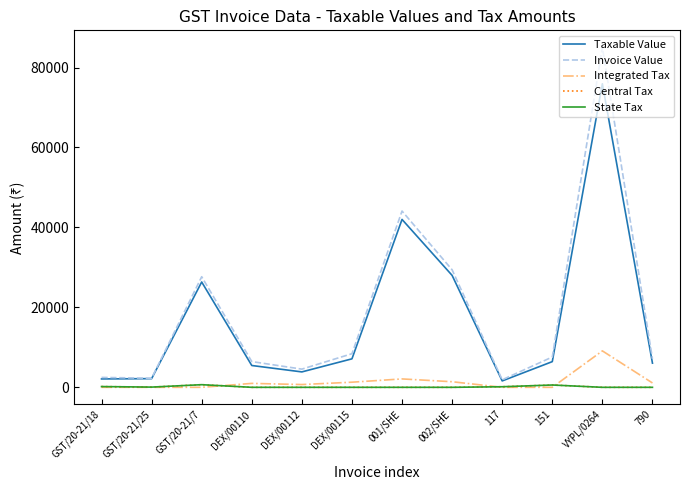

Reading left to right, what are all the values shown in this chart?

Taxable Value: GST/20-21/18=2100.0	GST/20-21/25=2170.5	GST/20-21/7=26350.5	DEX/00110=5458.5	DEX/00112=3855.9	DEX/00115=7124.9	001/SHE=42000.0	002/SHE=28000.0	117=1600.0	151=6426.0	VYPL/0264=75943.9	790=6050.0
Invoice Value: GST/20-21/18=2478.0	GST/20-21/25=2279.0	GST/20-21/7=27668.0	DEX/00110=6441.0	DEX/00112=4550.0	DEX/00115=8407.3	001/SHE=44100.0	002/SHE=29400.0	117=1888.0	151=7583.0	VYPL/0264=85057.0	790=7139.0
Integrated Tax: GST/20-21/18=0.0	GST/20-21/25=0.0	GST/20-21/7=0.0	DEX/00110=982.5	DEX/00112=694.1	DEX/00115=1282.5	001/SHE=2100.0	002/SHE=1400.0	117=0.0	151=0.0	VYPL/0264=9113.3	790=1089.0
Central Tax: GST/20-21/18=189.0	GST/20-21/25=54.2	GST/20-21/7=658.8	DEX/00110=0.0	DEX/00112=0.0	DEX/00115=0.0	001/SHE=0.0	002/SHE=0.0	117=144.0	151=578.3	VYPL/0264=0.0	790=0.0
State Tax: GST/20-21/18=189.0	GST/20-21/25=54.2	GST/20-21/7=658.8	DEX/00110=0.0	DEX/00112=0.0	DEX/00115=0.0	001/SHE=0.0	002/SHE=0.0	117=144.0	151=578.3	VYPL/0264=0.0	790=0.0